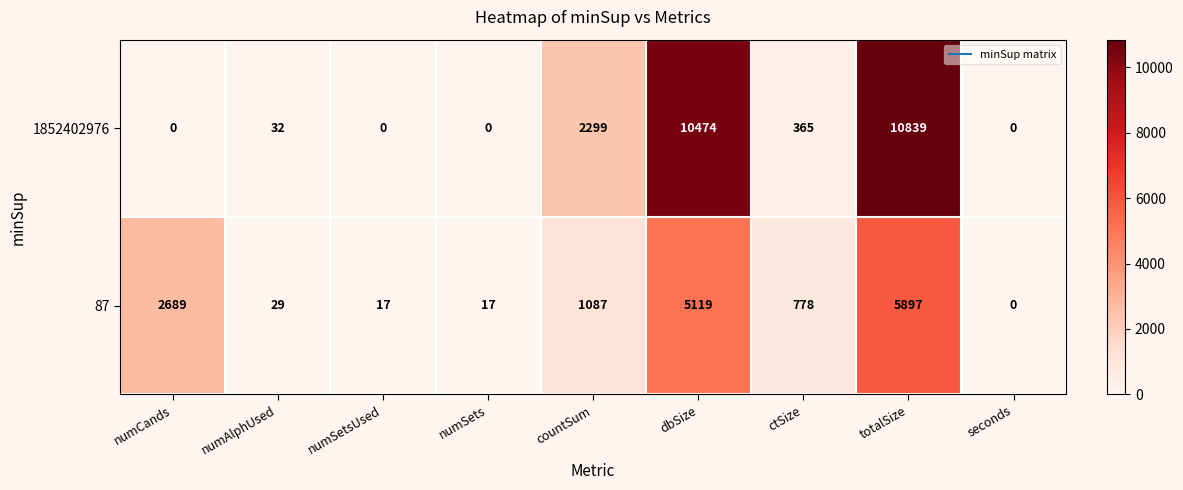

How many values in 87 are above zero?

8